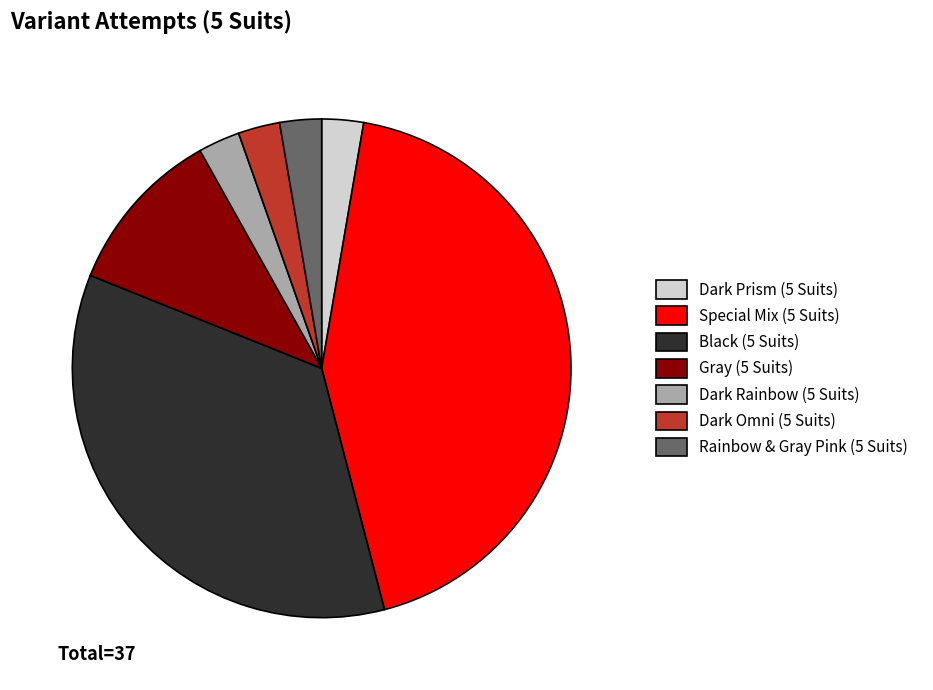

Combined, do Rainbow & Gray Pink (5 Suits) and Dark Omni (5 Suits) account for over 50%?

No